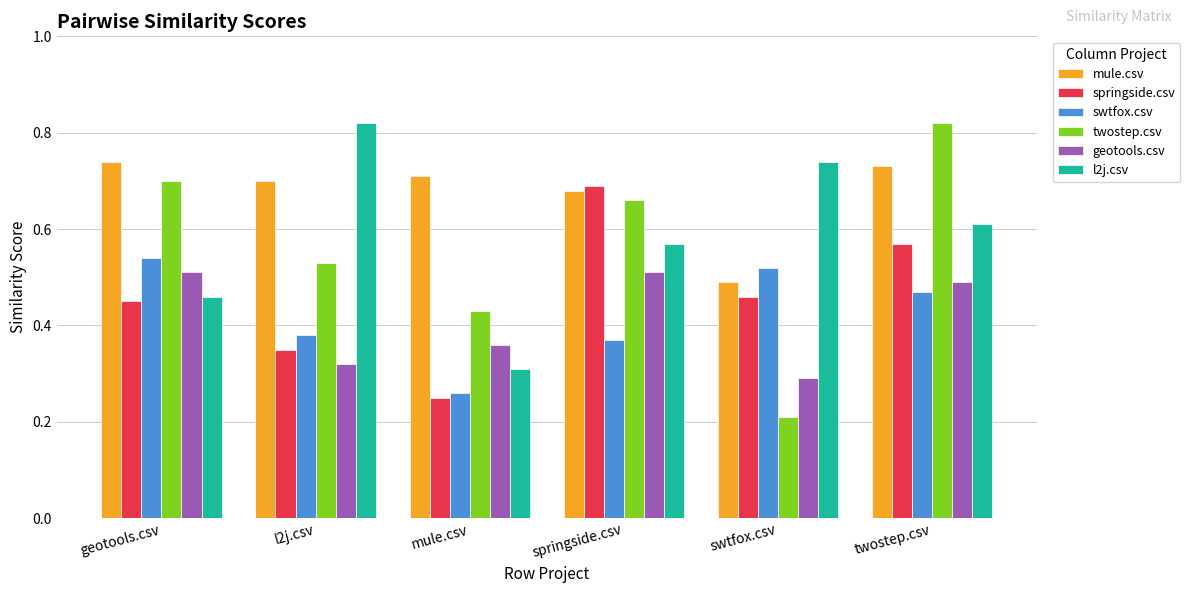

Rank the series at swtfox.csv from highest to lowest value.

l2j.csv, swtfox.csv, mule.csv, springside.csv, geotools.csv, twostep.csv